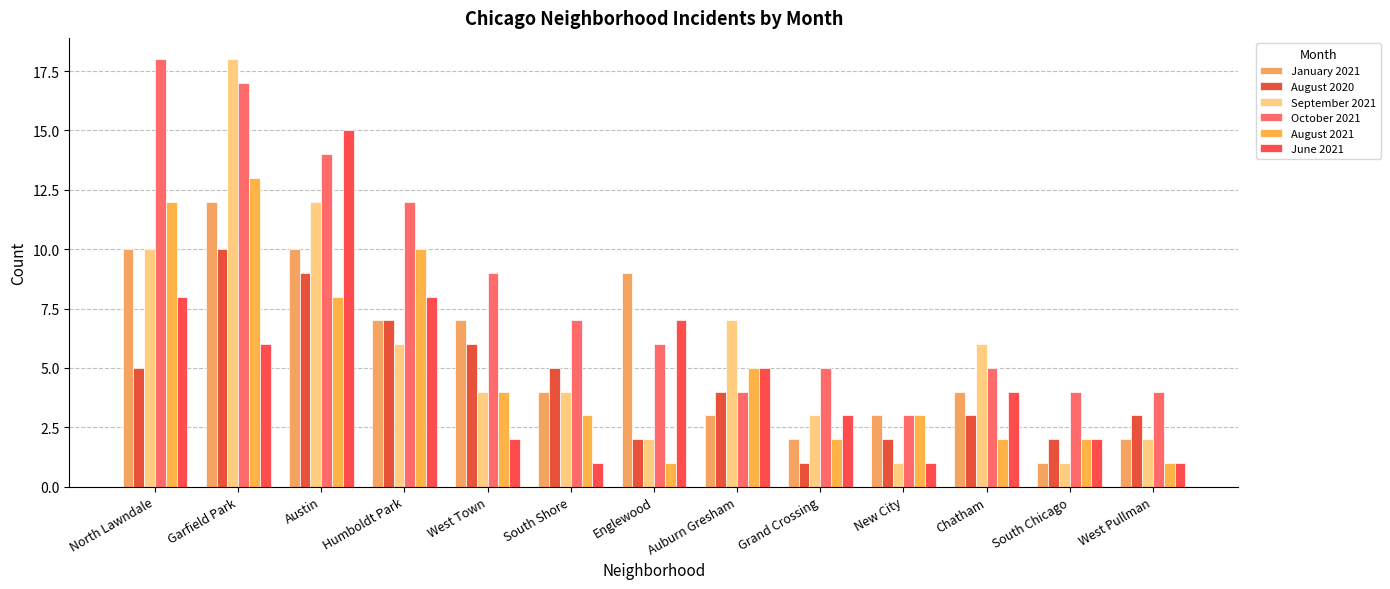

What are all the series names shown in the legend?

January 2021, August 2020, September 2021, October 2021, August 2021, June 2021